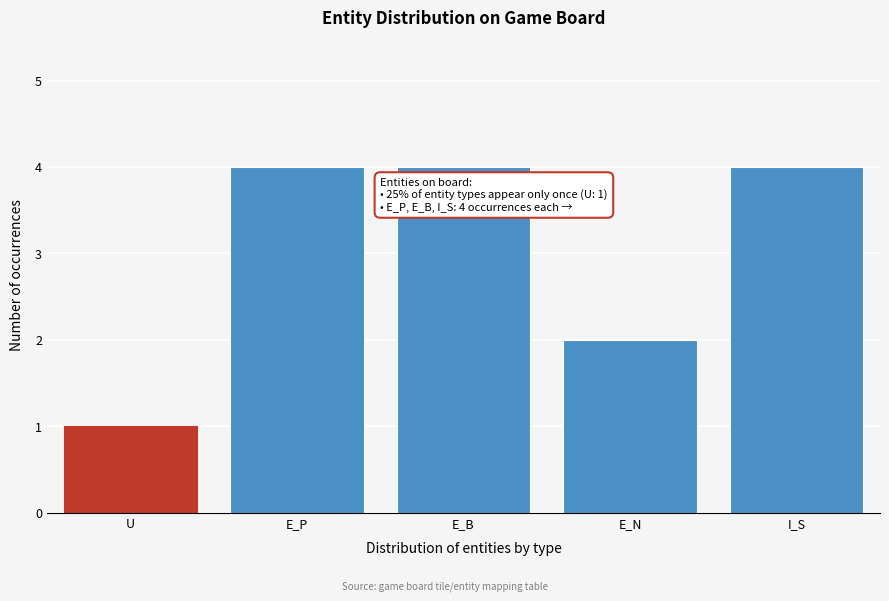

Reading left to right, transcribe all the data shown in this chart.

U=1	E_P=4	E_B=4	E_N=2	I_S=4